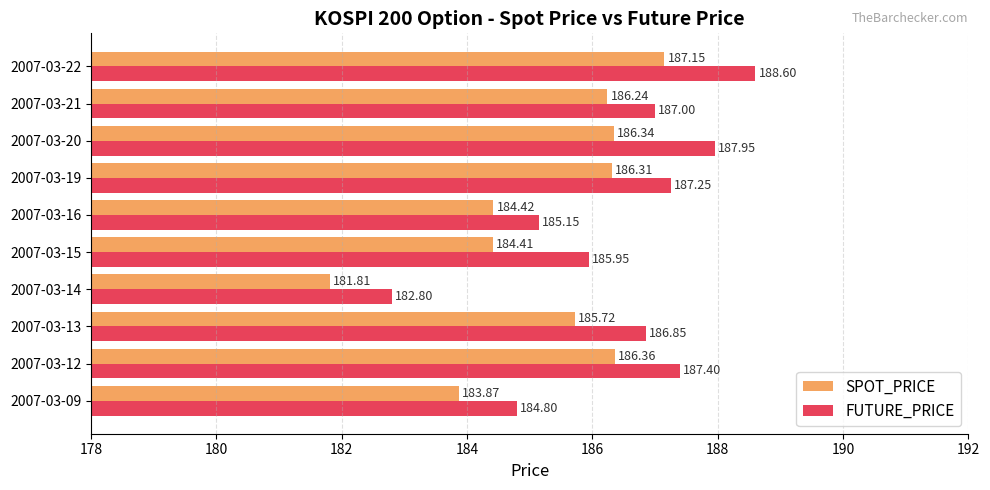

What is the sum of the SPOT_PRICE values at 2007-03-20 and 2007-03-12?

372.7